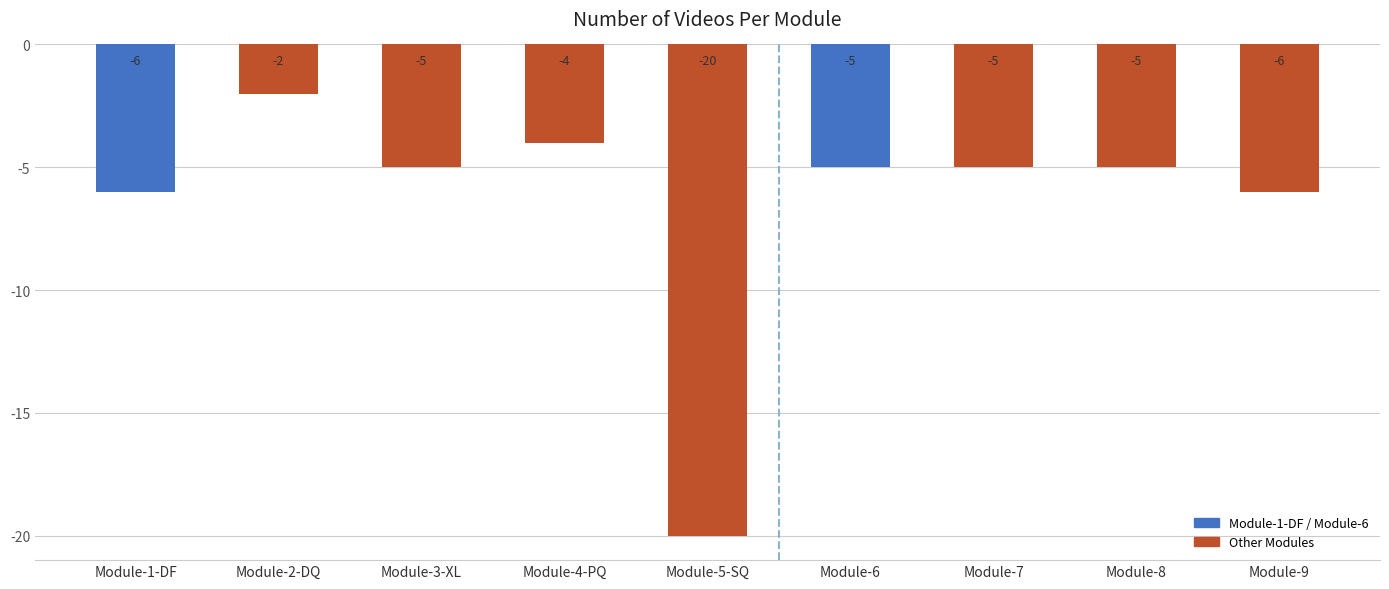

What is the value of the 6th bar from the left?

-5